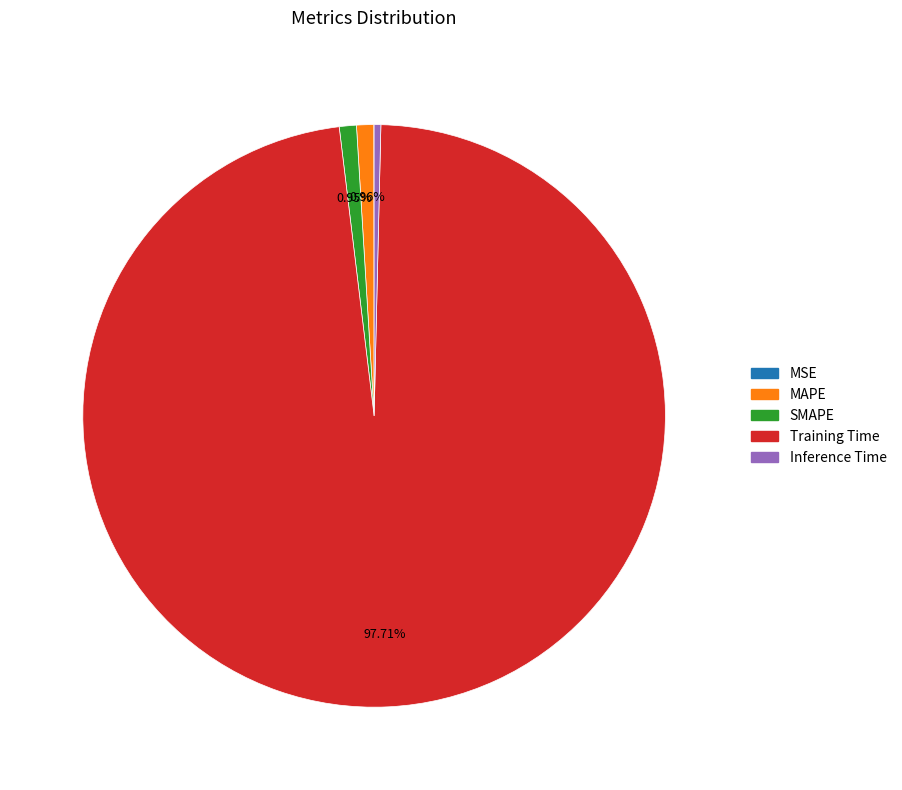

Which category has the biggest portion of the pie?

Training Time